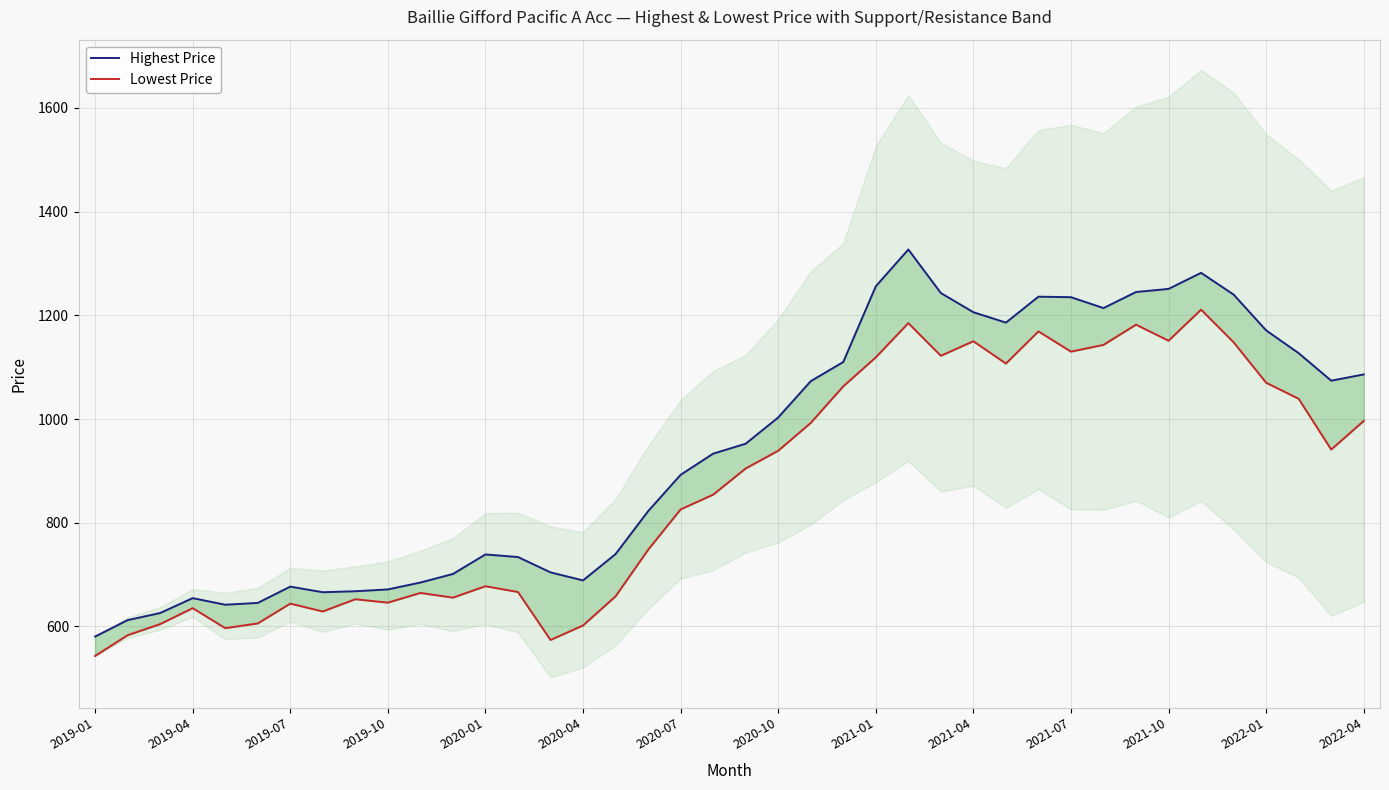

Does the chart display data point markers on the line(s)?

No